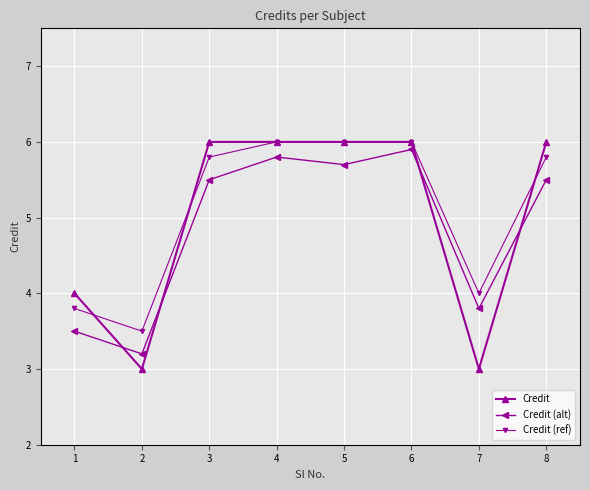

True or false: Credit (alt) and Credit (ref) cross at least once.

False